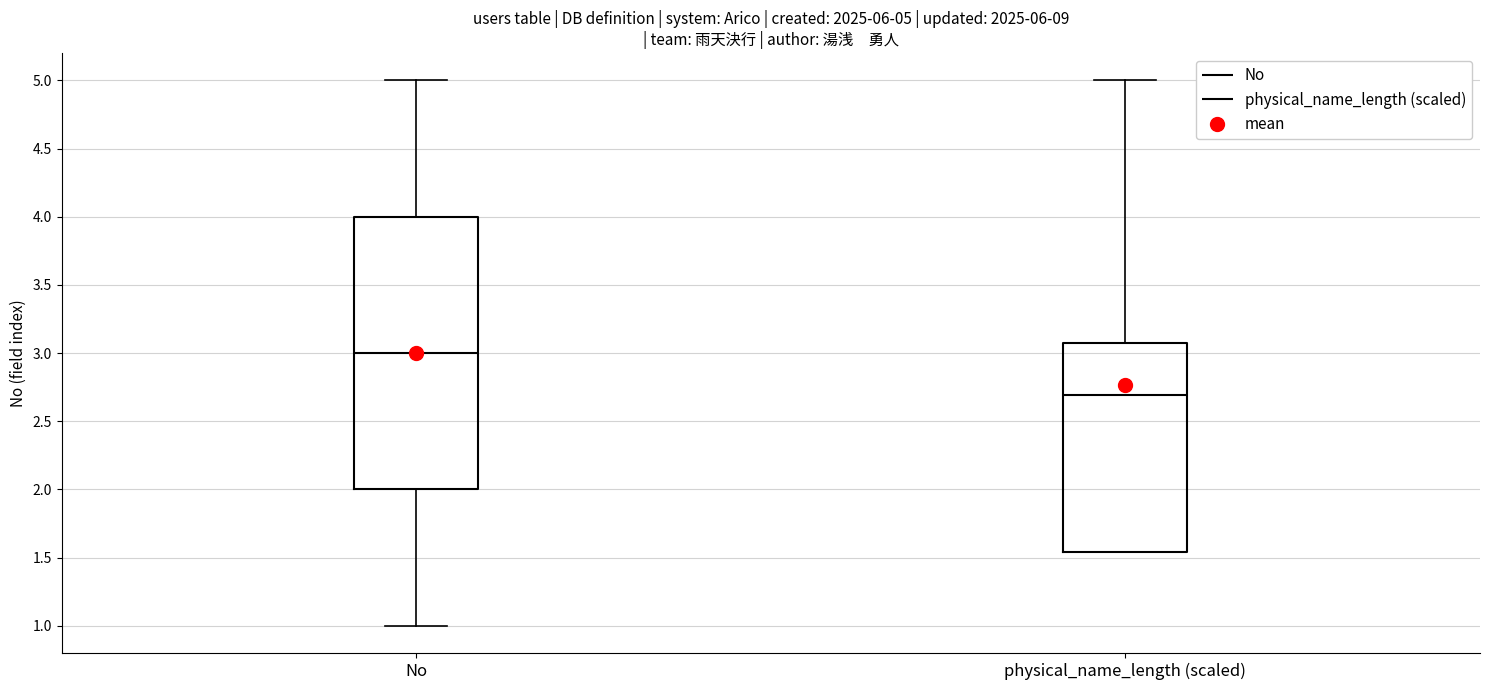

Which box has the lowest median line?

physical_name_length (scaled)